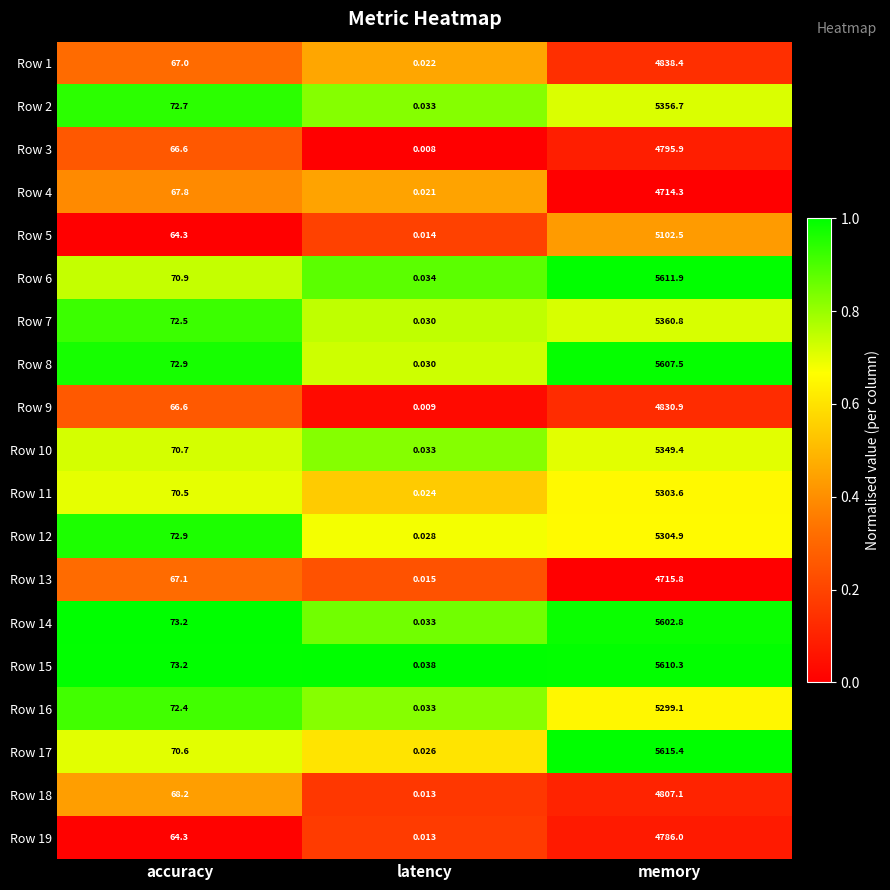

Which category has the lowest value in the Row 1 series?

latency